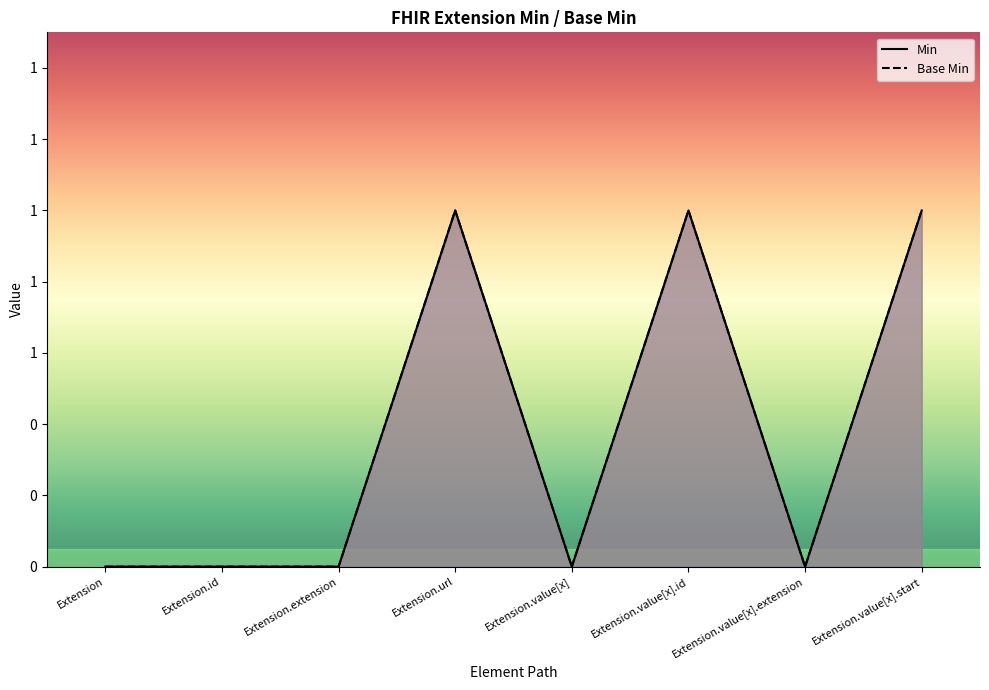

Between Extension.extension and Extension, which is larger?

Extension.extension